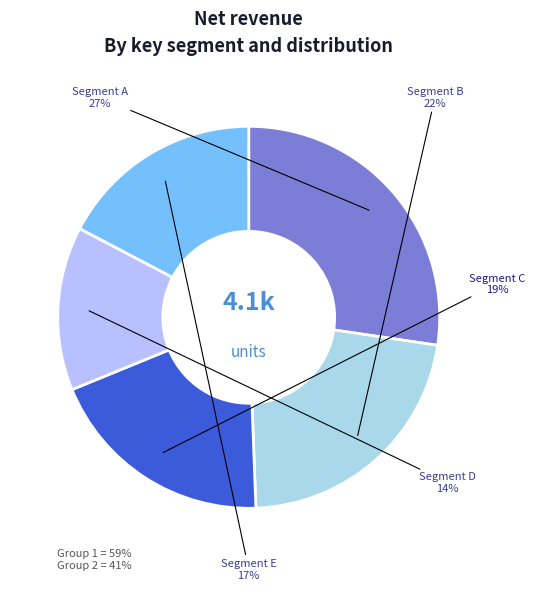

Which category has the smallest portion of the pie?

Segment D